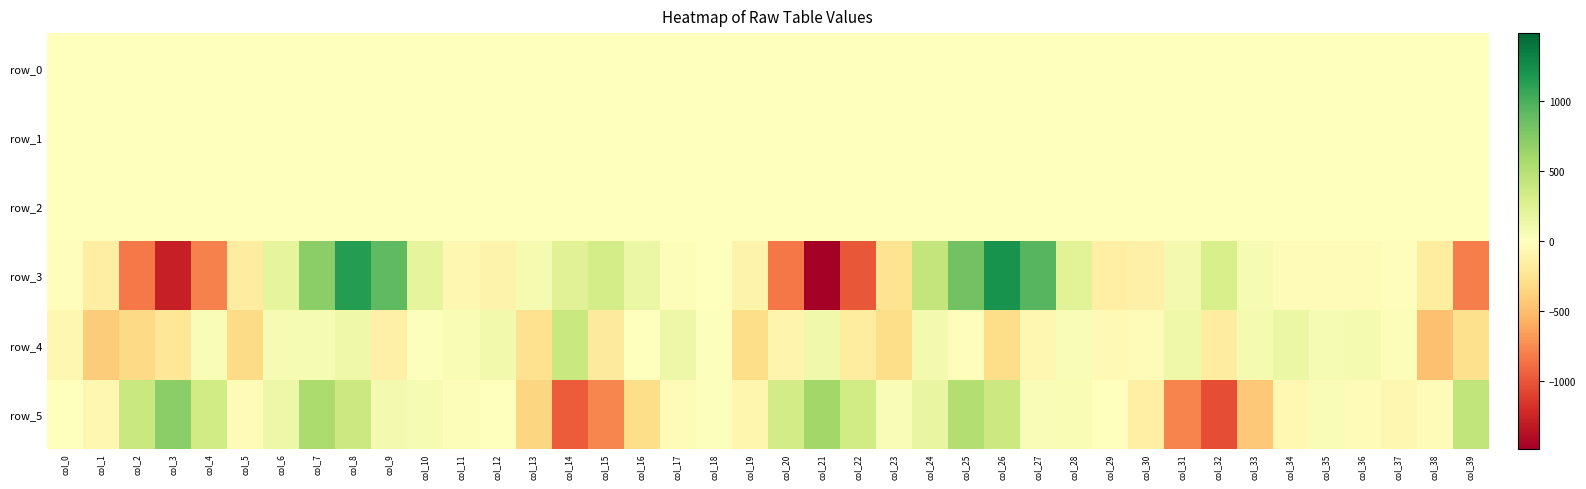

Rank the series at col_0 from highest to lowest value.

row_2, row_1, row_0, row_5, row_3, row_4